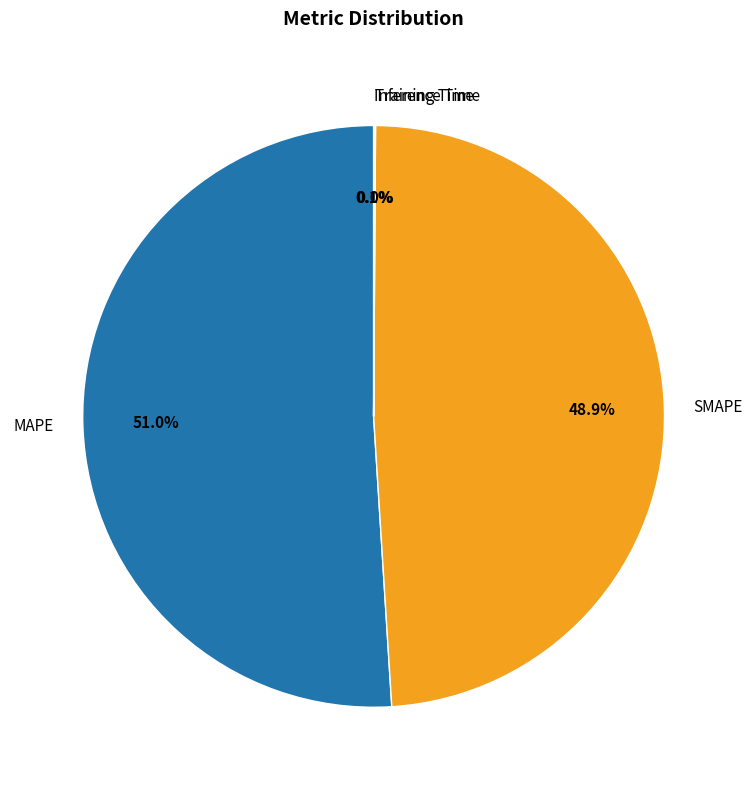

What is the largest slice in the pie chart?

MAPE